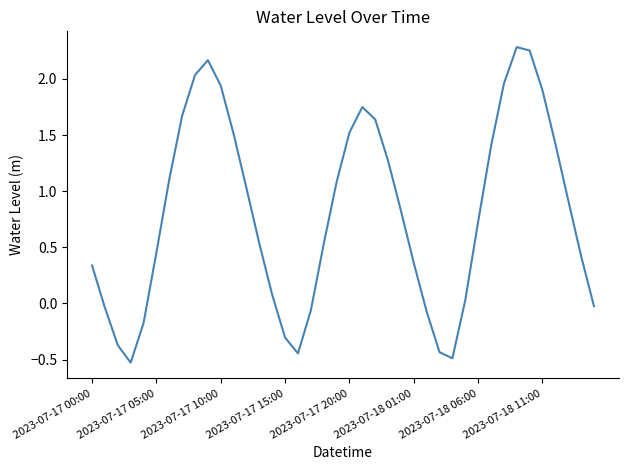

What is the difference between the maximum and second lowest values?

2.8